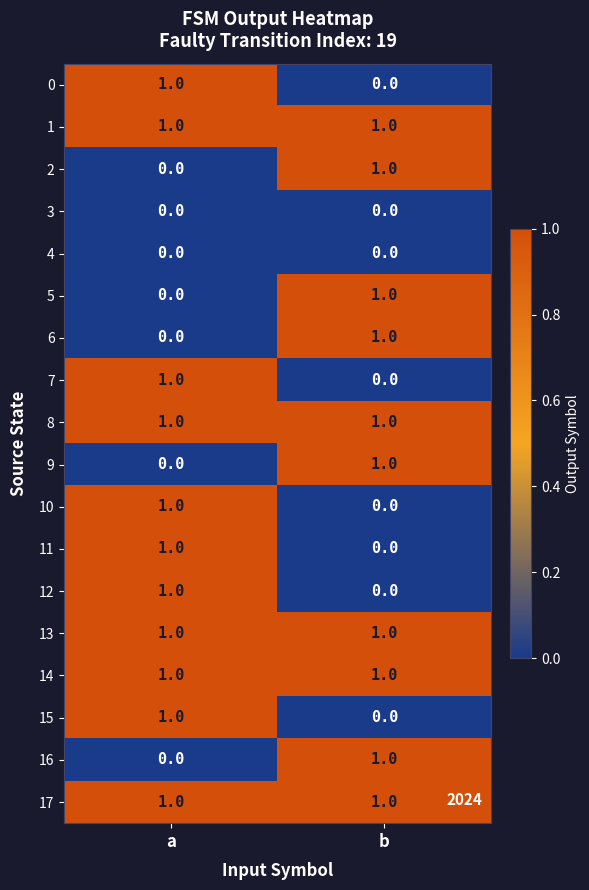

At which category is the sum across all series the highest?

a